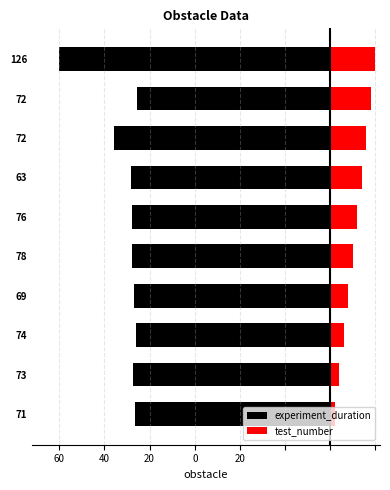

What is the sum of all experiment_duration values?

-455.8